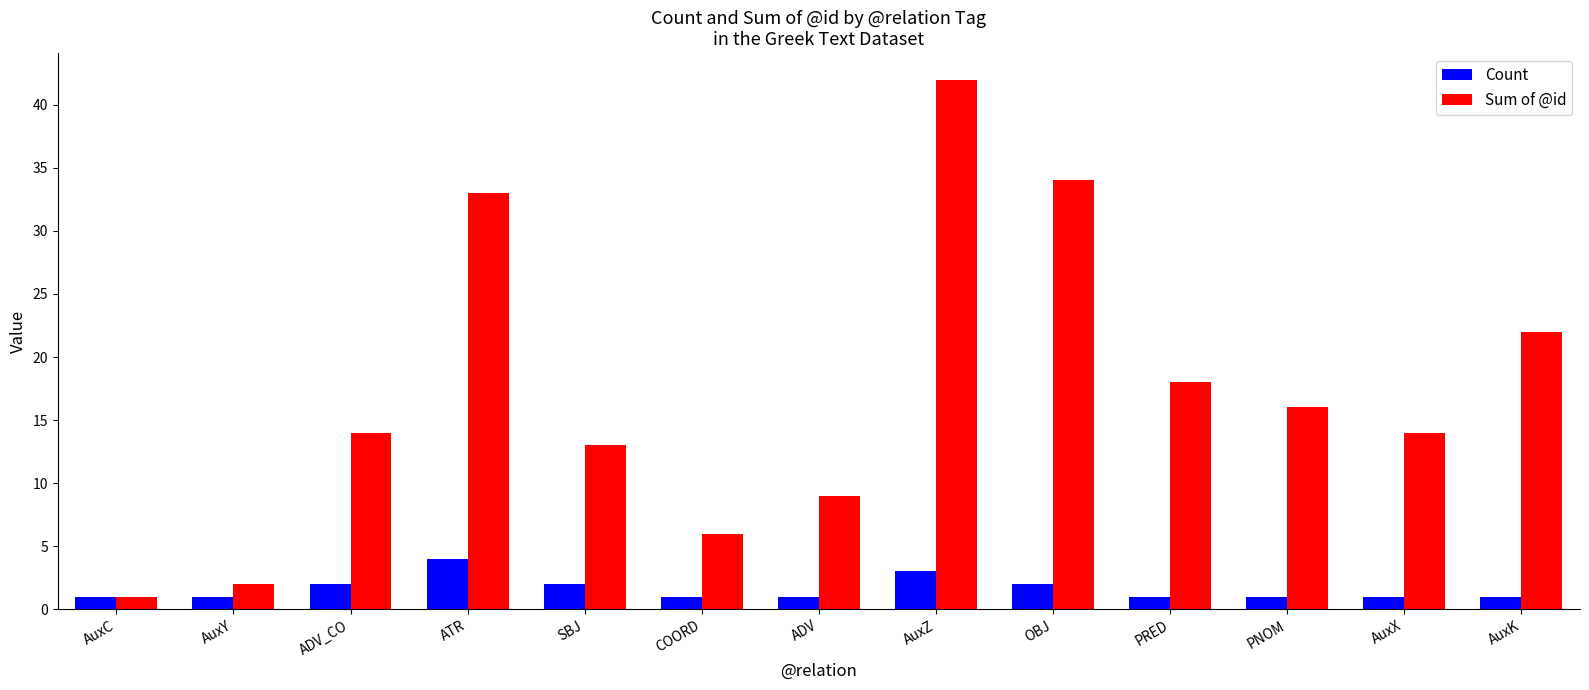

At which category is the sum across all series the highest?

AuxZ